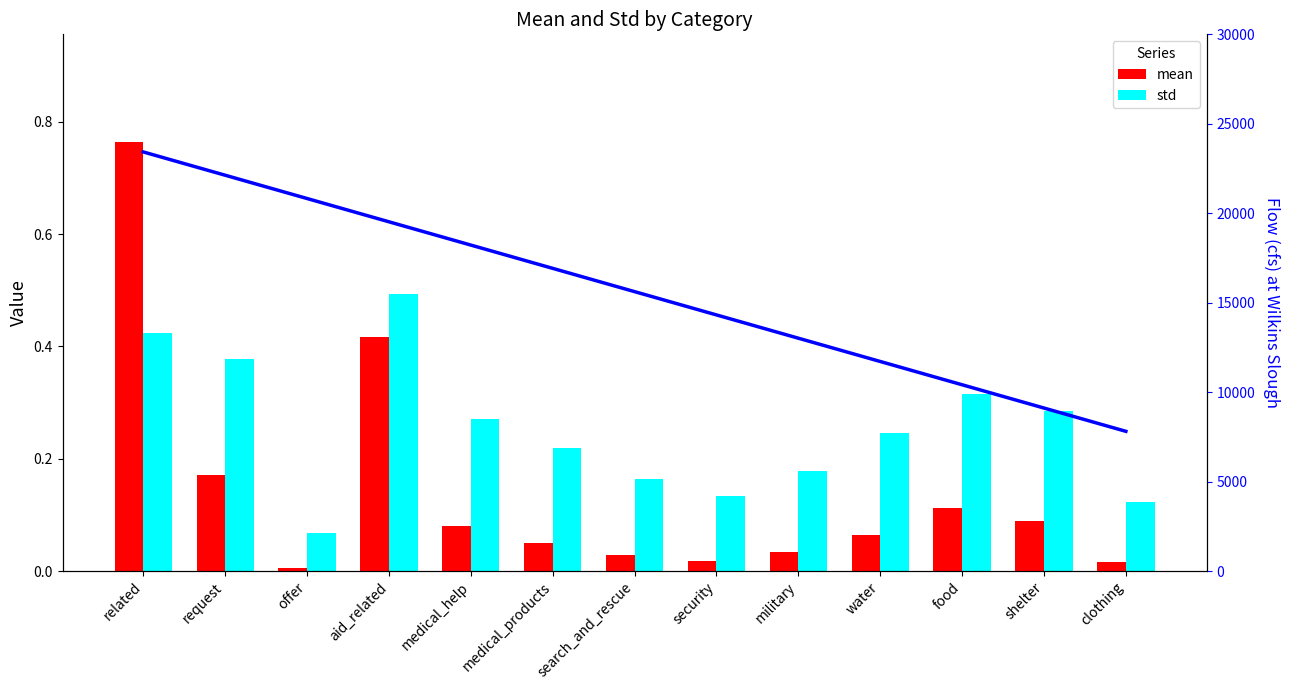

The value of mean at aid_related is 0.4. True or false?

True